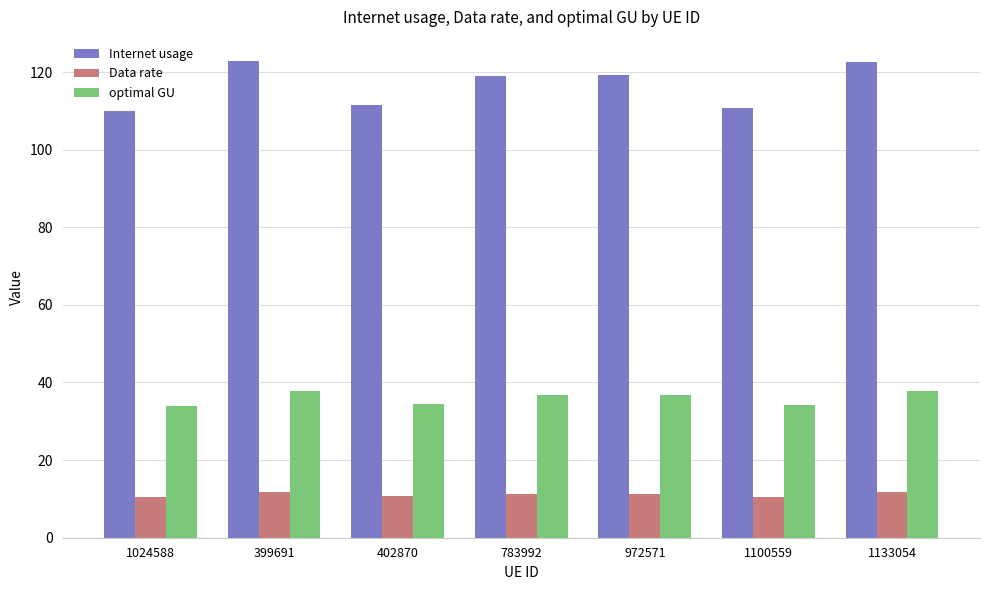

What is the difference between the optimal GU values at 1100559 and 399691?

3.7